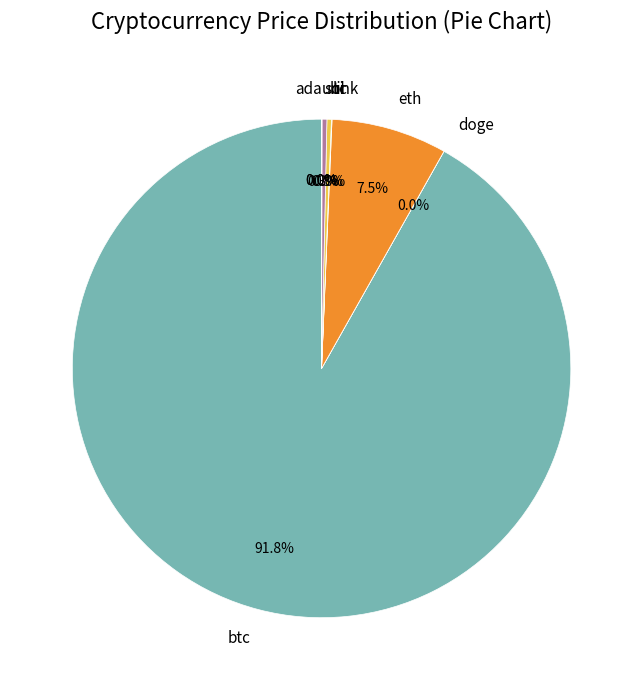

Is btc the majority of the pie?

Yes